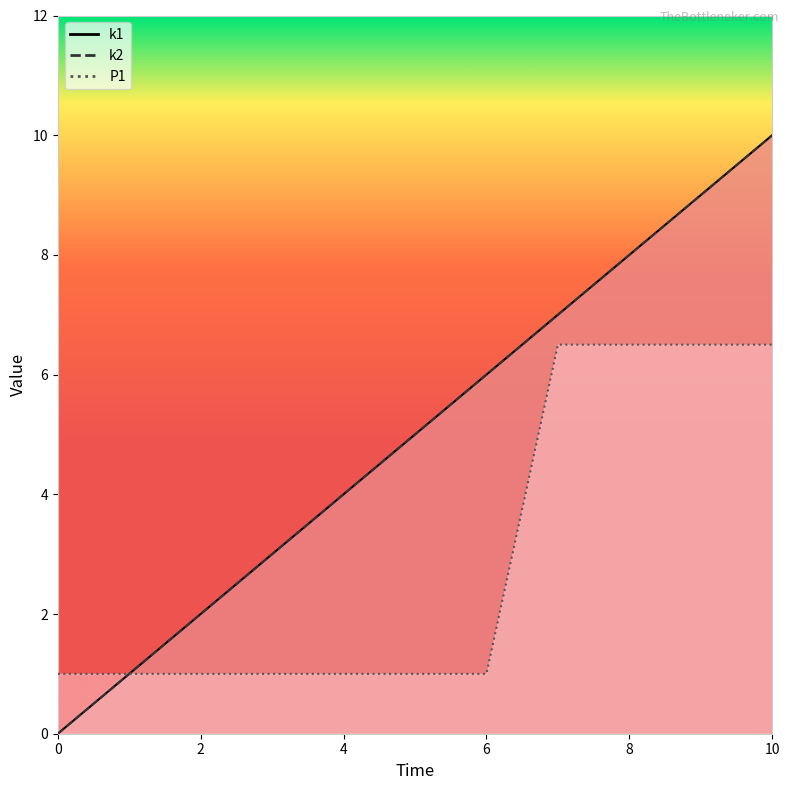

Reading left to right, extract all data points from this chart.

k1: 0=0.0	1=1.0	2=2.0	3=3.0	4=4.0	5=5.0	6=6.0	7=7.0	8=8.0	9=9.0	10=10.0
k2: 0=0.0	1=1.0	2=2.0	3=3.0	4=4.0	5=5.0	6=6.0	7=7.0	8=8.0	9=9.0	10=10.0
P1: 0=1.0	1=1.0	2=1.0	3=1.0	4=1.0	5=1.0	6=1.0	7=6.5	8=6.5	9=6.5	10=6.5